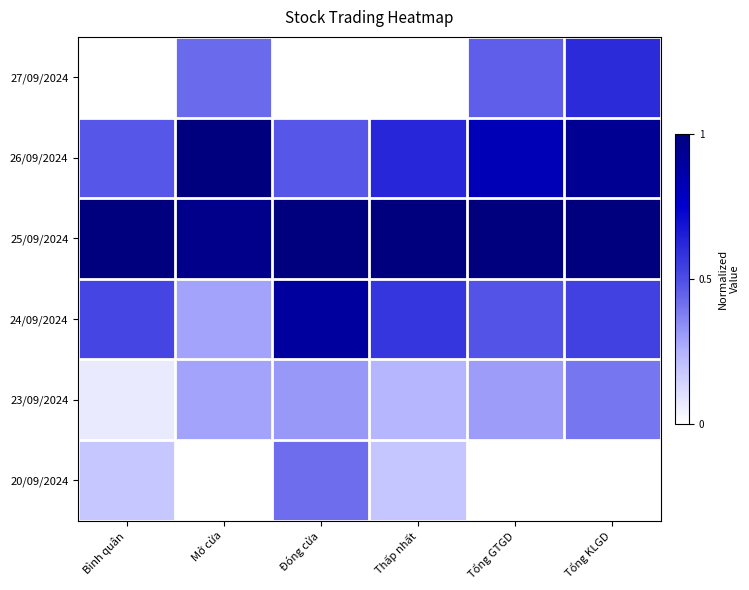

Between Tổng GTGD and Đóng cửa, which is larger?

Tổng GTGD